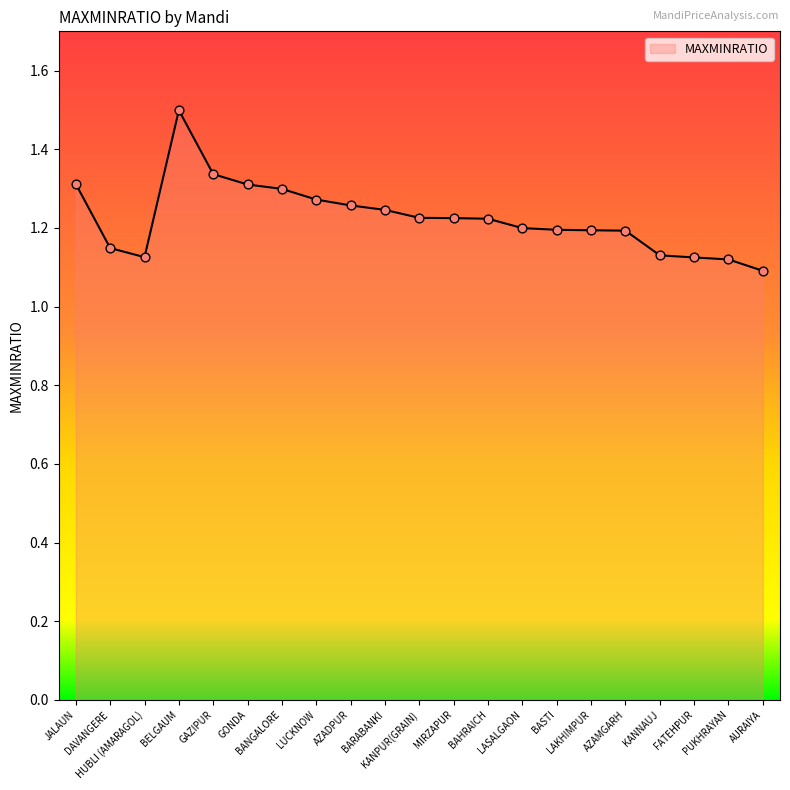

What is the change in value from AZADPUR to BASTI?

-0.1